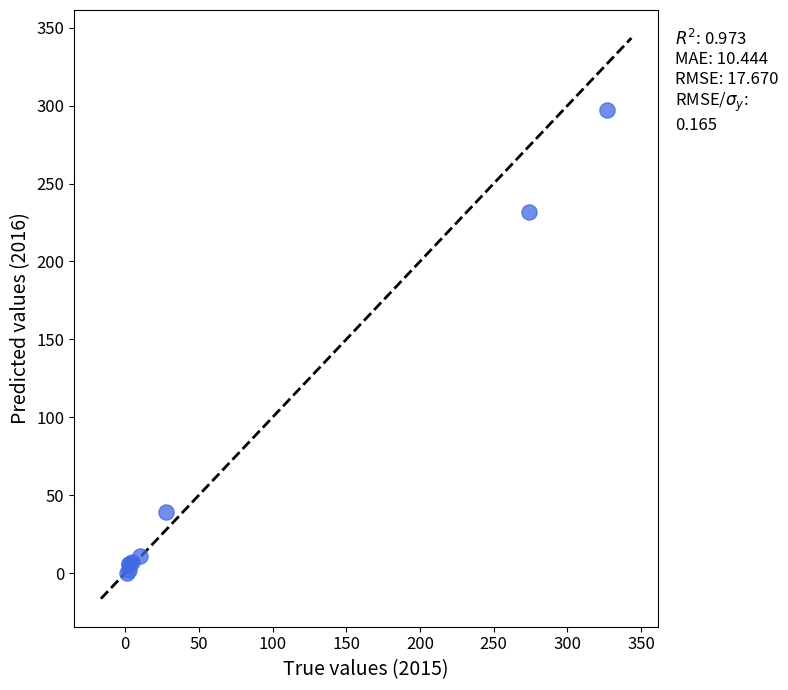

What Y value in the scatter plot is closest to 148?

232